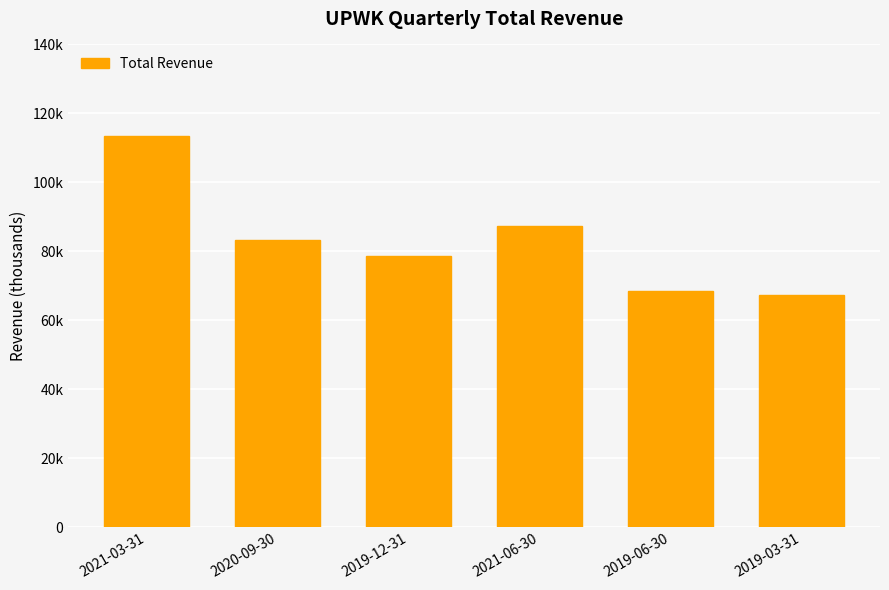

The value at 2021-03-31 is 113600. True or false?

True